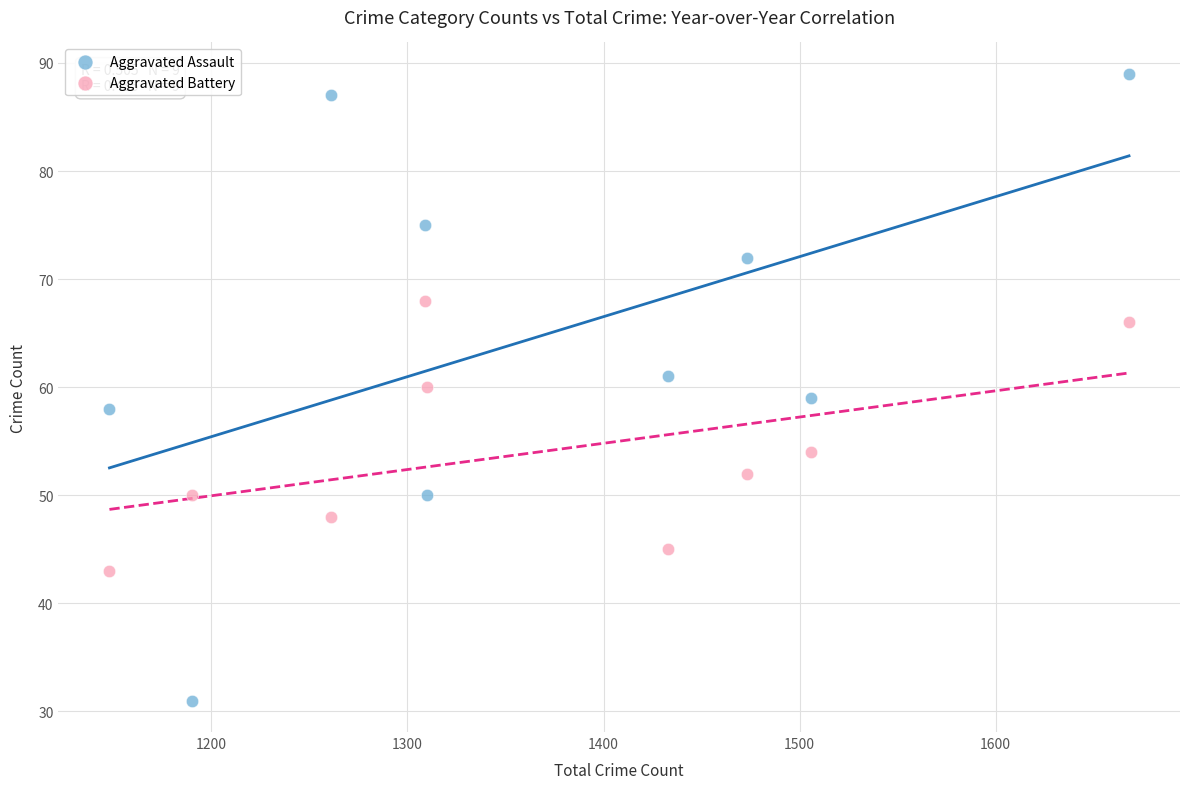

Which series contains the lowest Y value?

Aggravated Assault